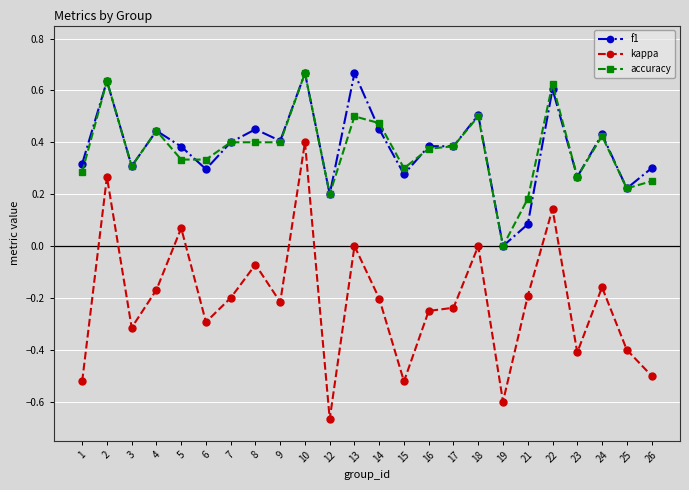

At which label does f1 reach its minimum?

19